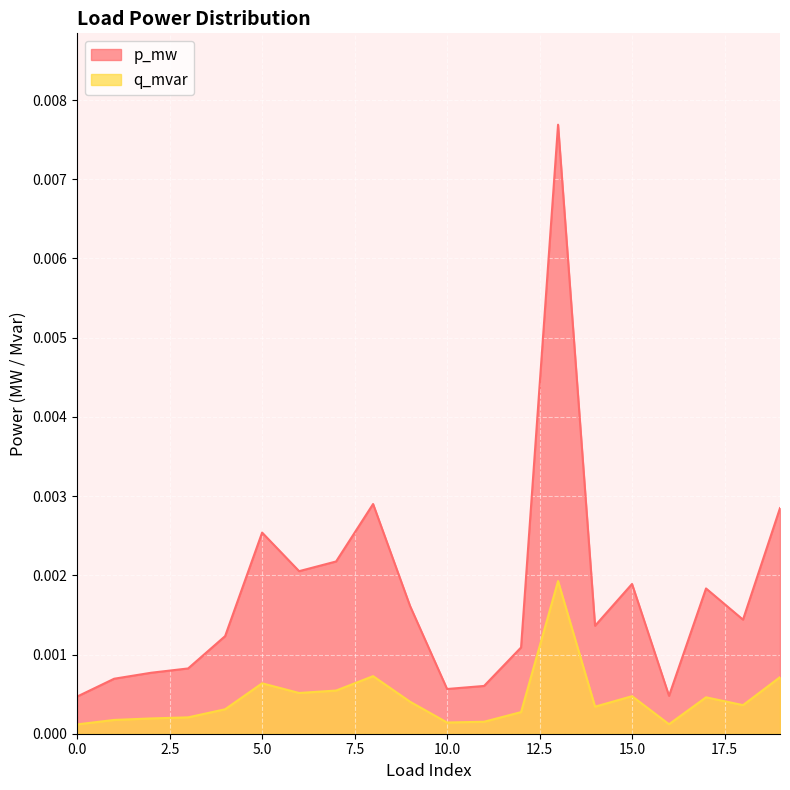

List the labels in order of p_mw value, smallest first.

0, 16, 10, 11, 1, 2, 3, 12, 4, 14, 18, 9, 17, 15, 6, 7, 5, 19, 8, 13